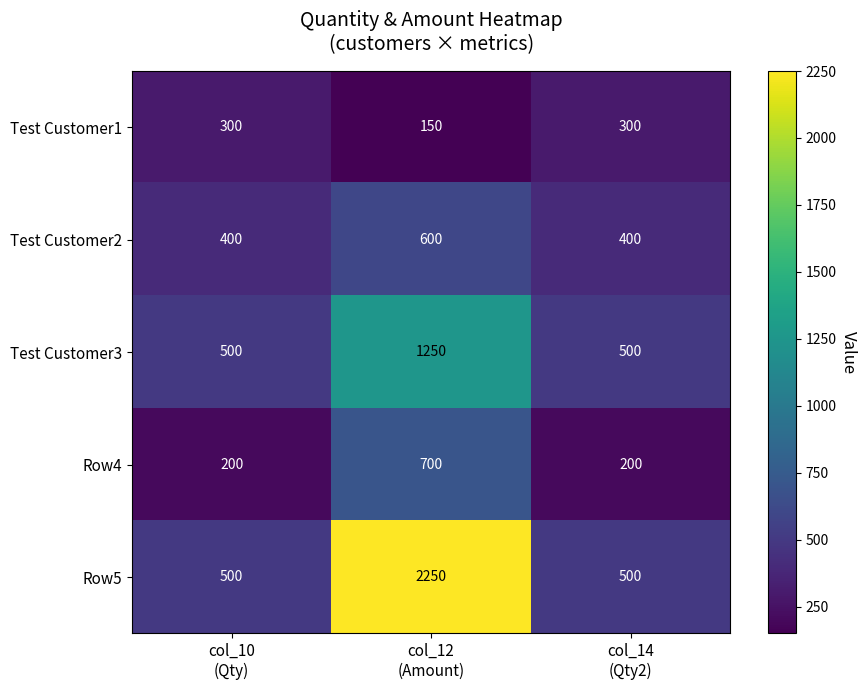

Which series has the widest spread of values?

Row5